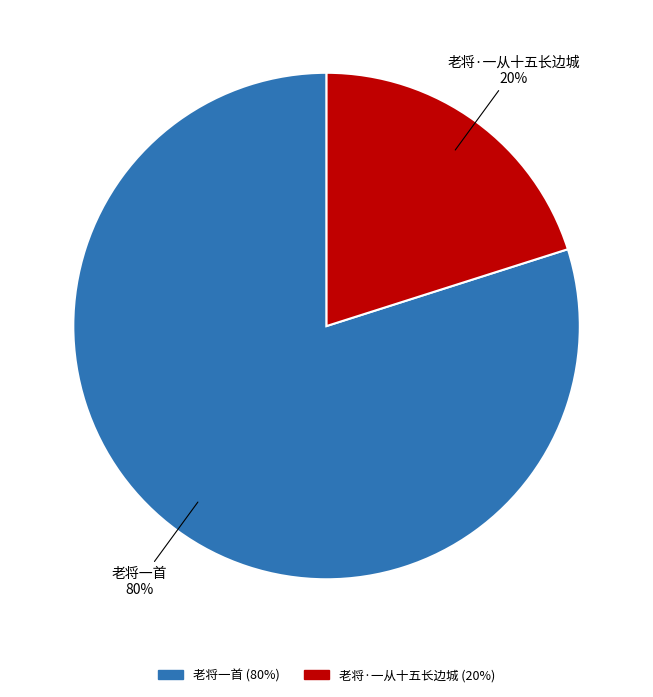

How many segments does this pie chart have?

2